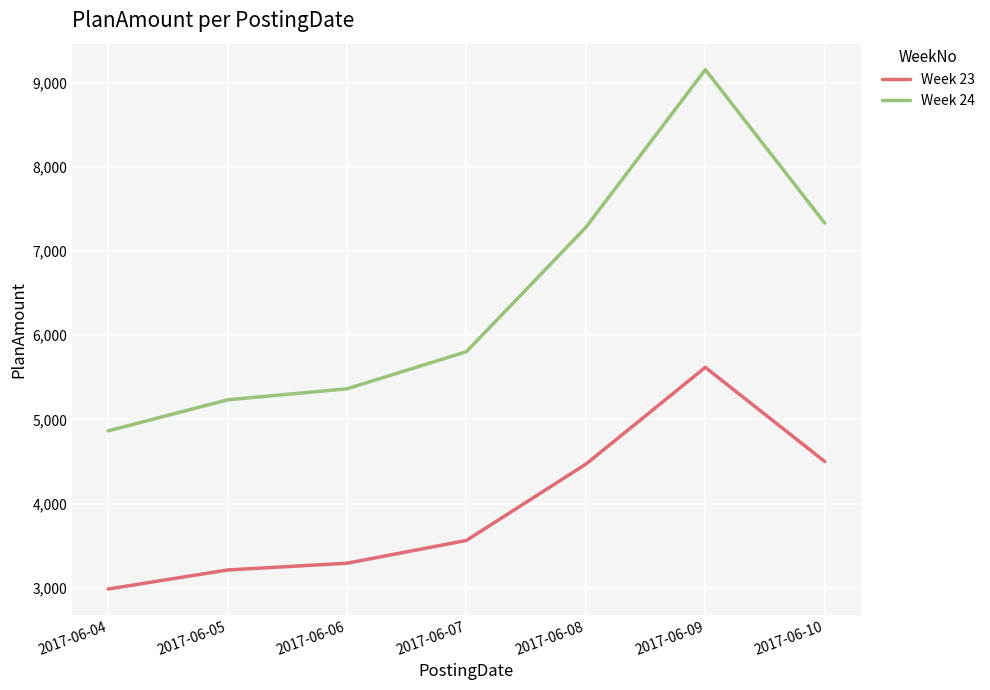

The Week 23 series shows 3291.1 at 2017-06-06. True or false?

True